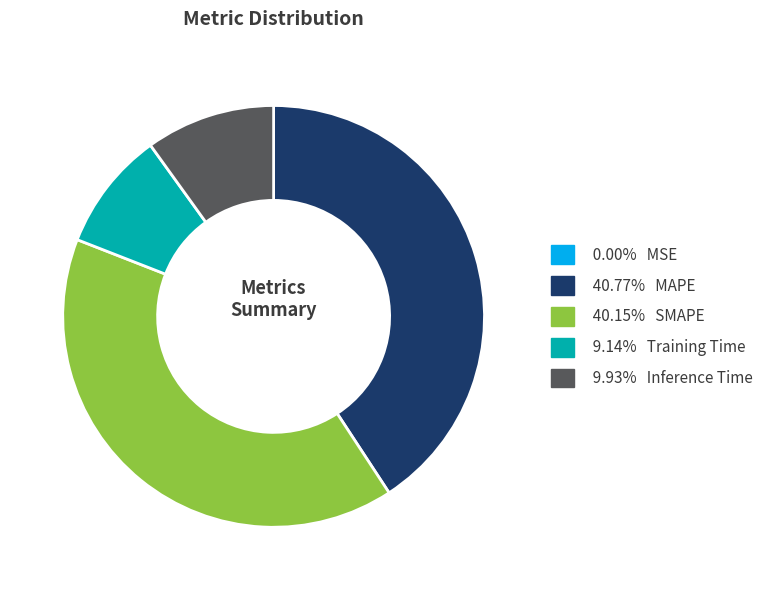

Does any single category account for the majority?

No